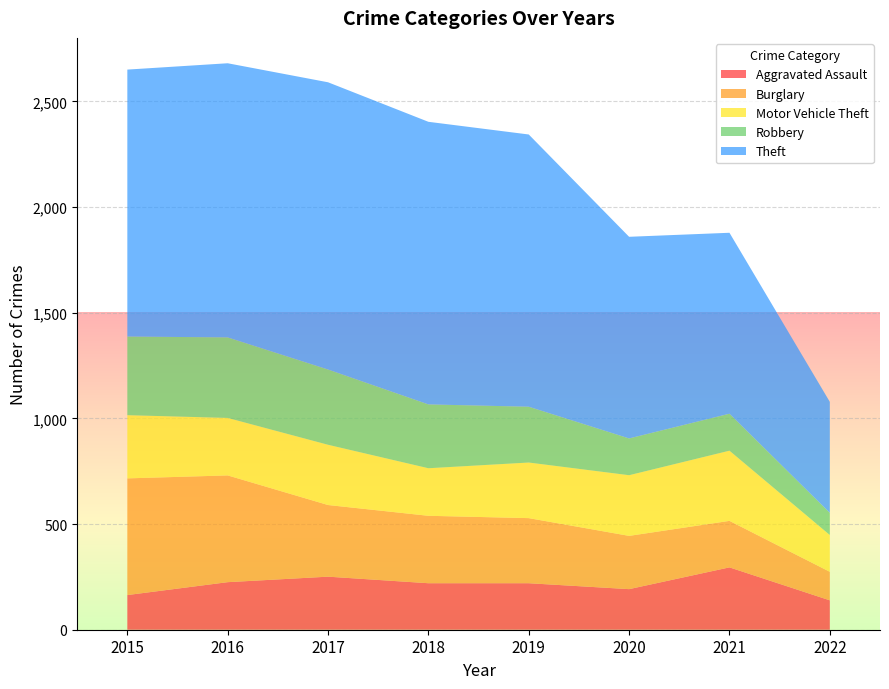

Reading right to left, what are all the values shown in this chart?

Aggravated Assault: 139	295	192	220	220	251	225	164
Burglary: 135	220	252	308	319	339	505	552
Motor Vehicle Theft: 174	332	287	263	225	285	272	299
Robbery: 105	175	174	264	302	356	381	372
Theft: 525	856	954	1288	1337	1359	1297	1263